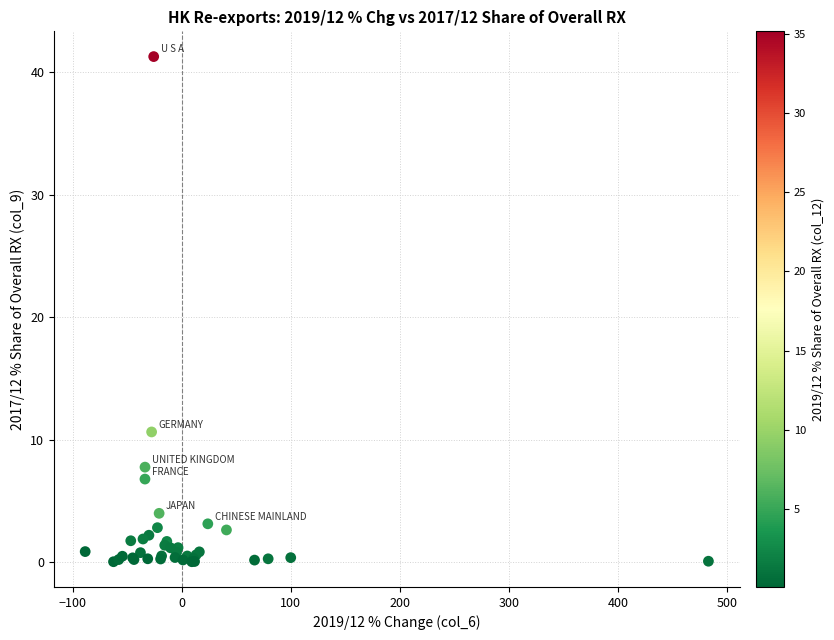

What Y value in the scatter plot is closest to 20?

10.6